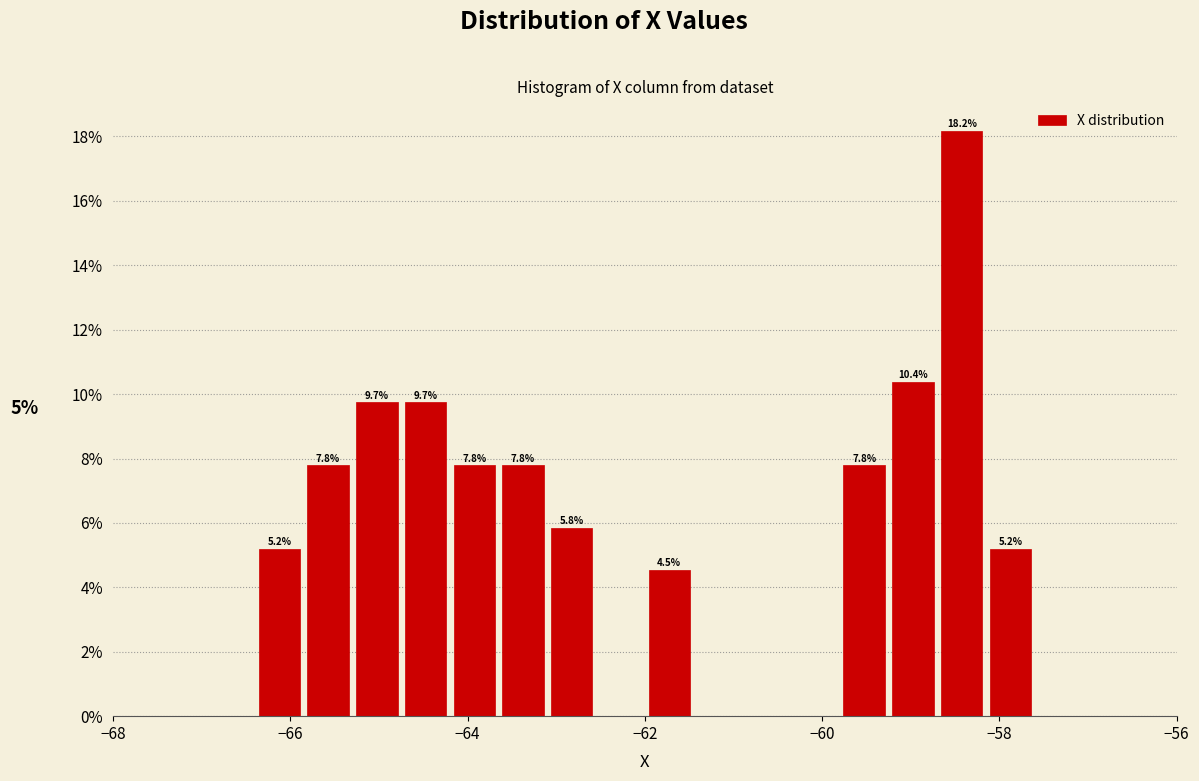

Around what value on the x-axis is the tallest bar? Give the approximate position of its centre, as read against the axis.

-58.4